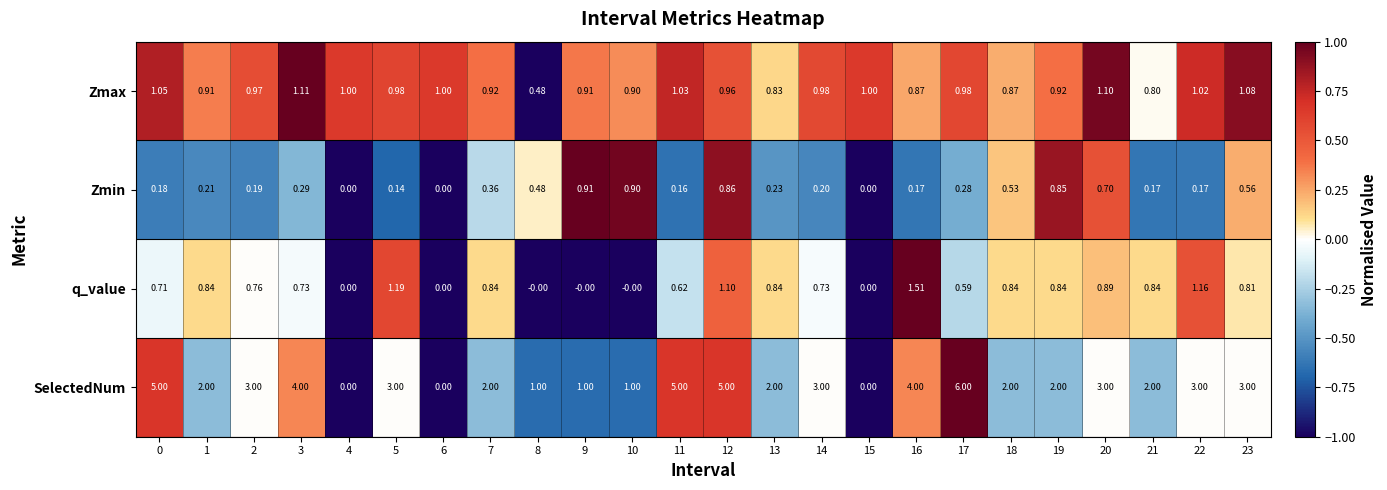

What is the difference between the highest and lowest values at 7?

1.6